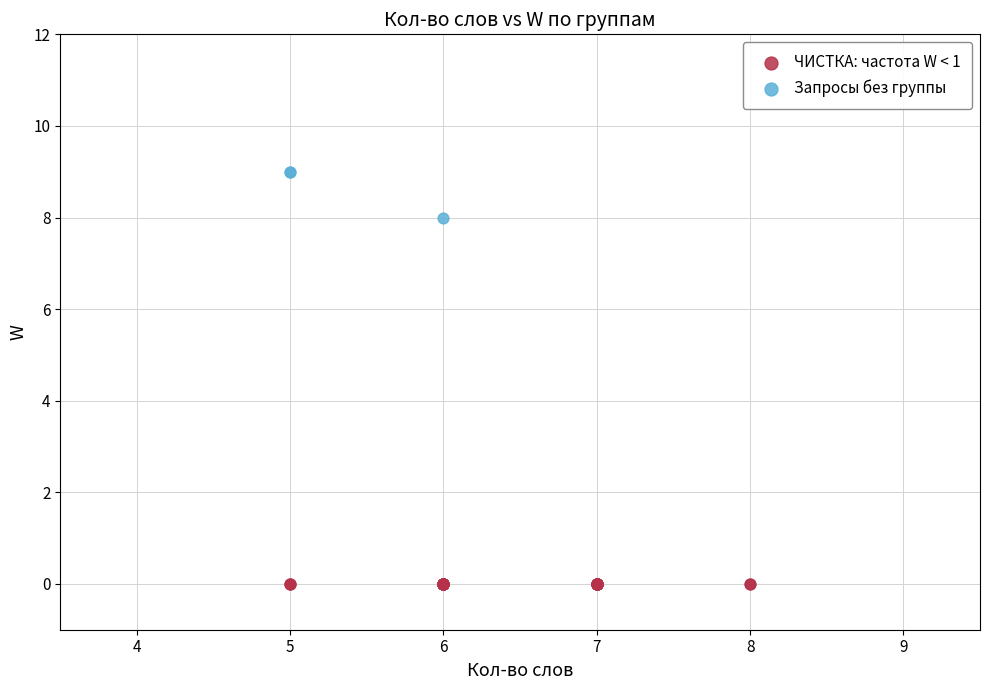

Which series contains the highest Y value?

Запросы без группы